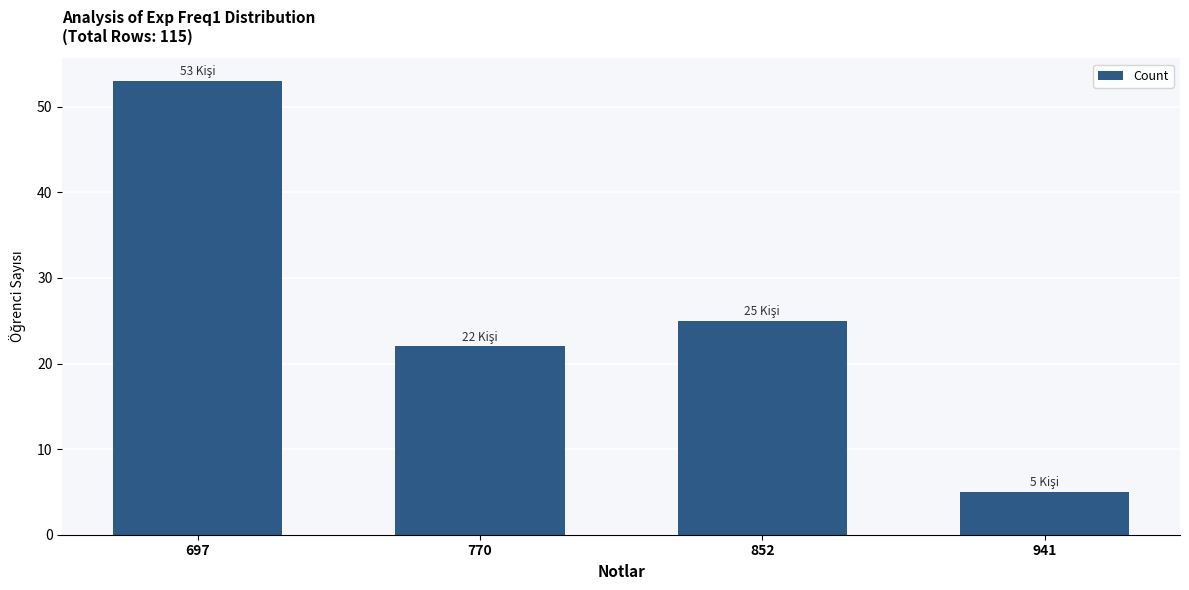

The chart shows a value of 74 at 697. True or false?

False